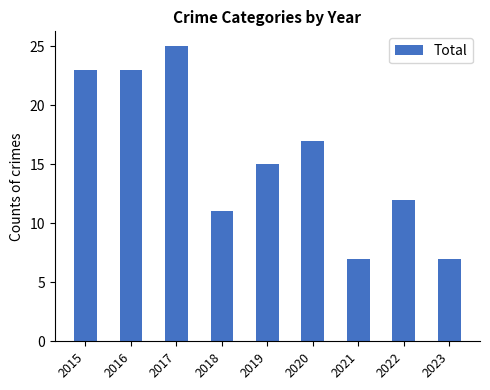

What is the average value?

16